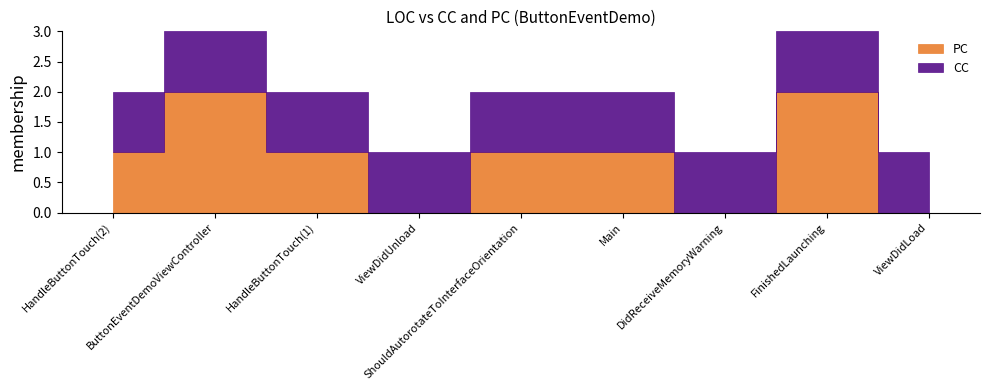

The value of CC at ShouldAutorotateToInterfaceOrientation is 1. True or false?

False